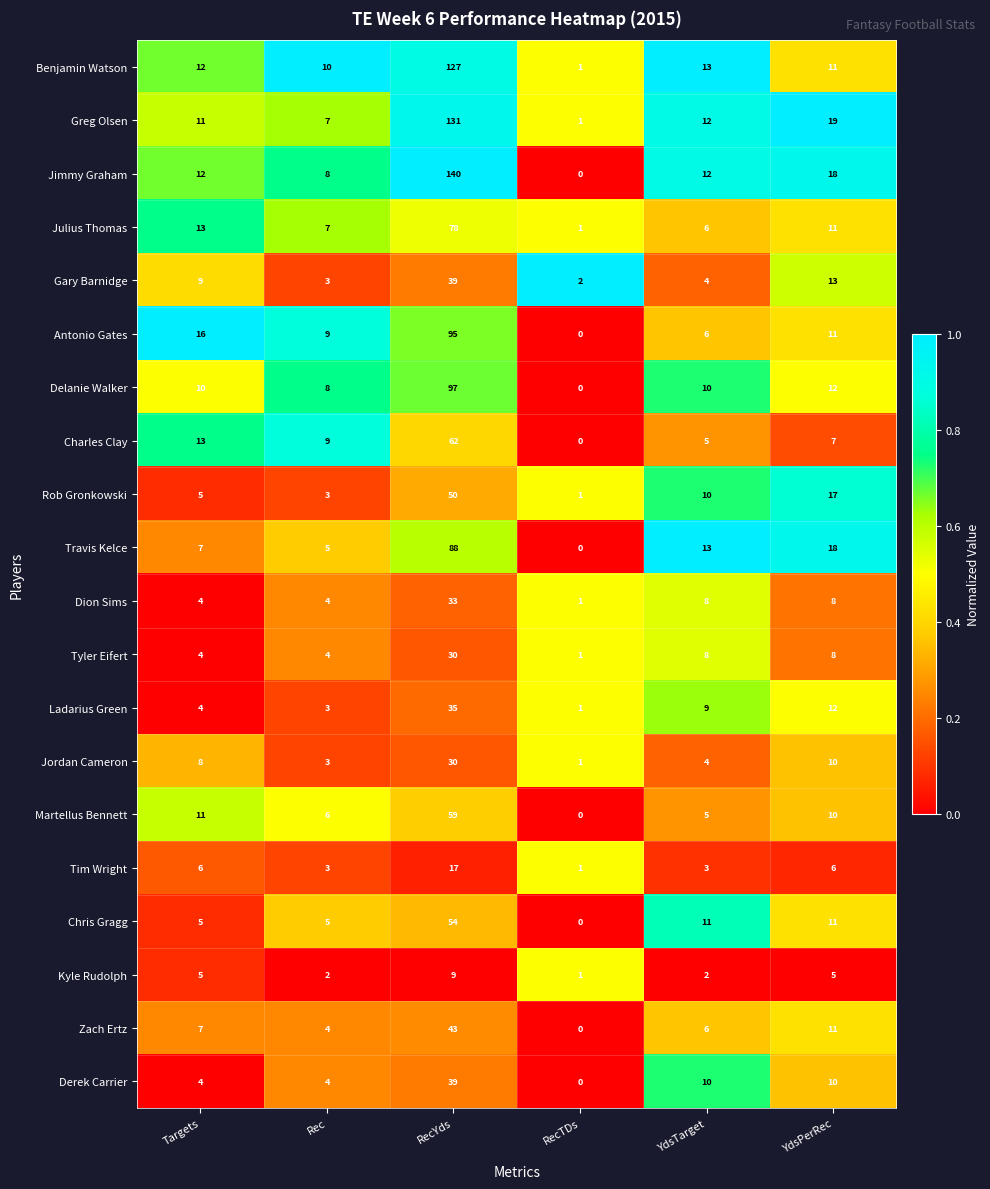

List the labels in order of Antonio Gates value, largest first.

RecYds, Targets, YdsPerRec, Rec, YdsTarget, RecTDs